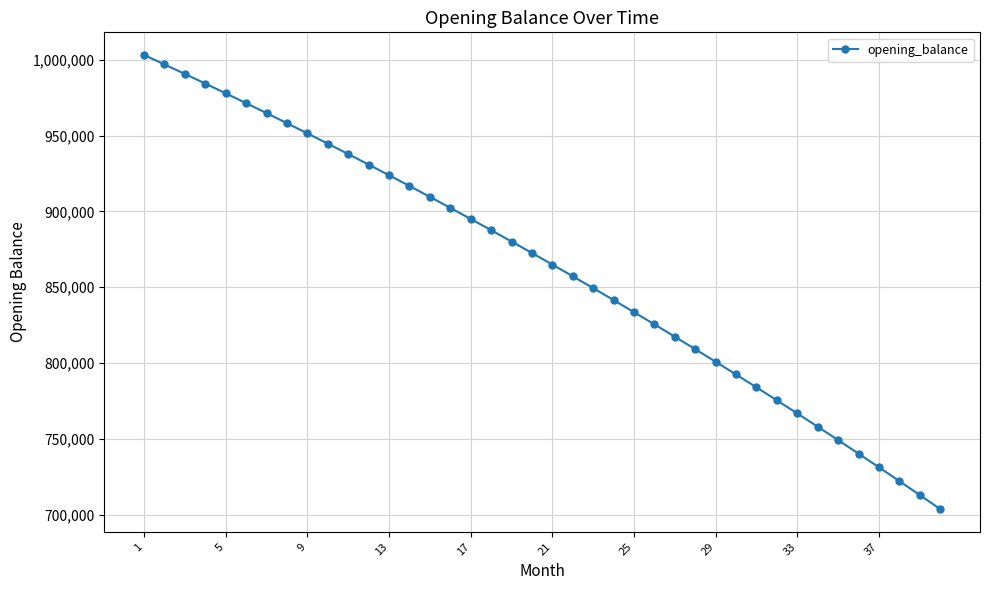

How many data points are less than 872597?

20